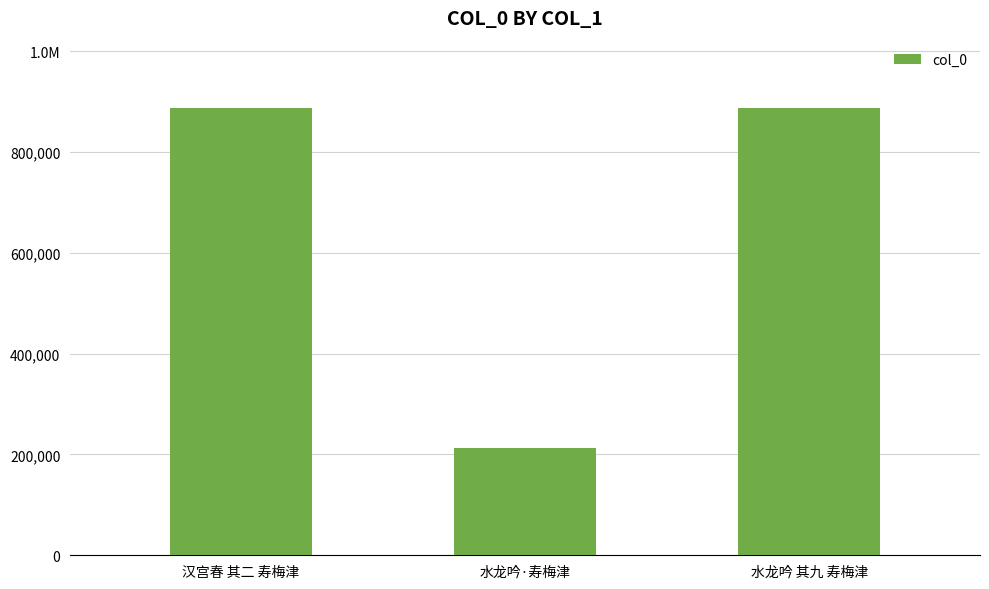

List the labels in order of value, largest first.

汉宫春 其二 寿梅津, 水龙吟 其九 寿梅津, 水龙吟·寿梅津